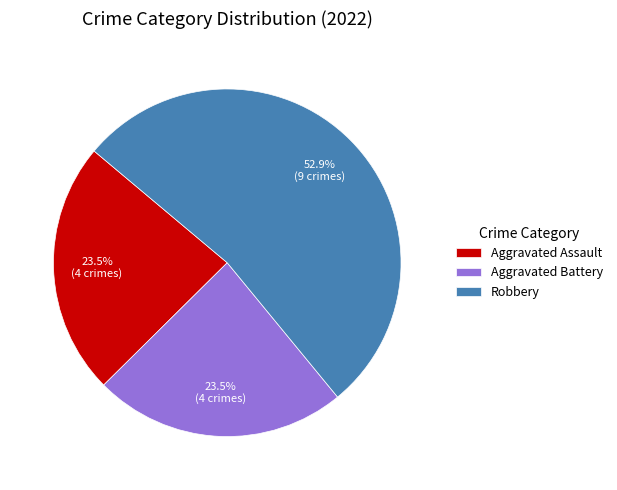

Is there a majority slice in this chart?

Yes